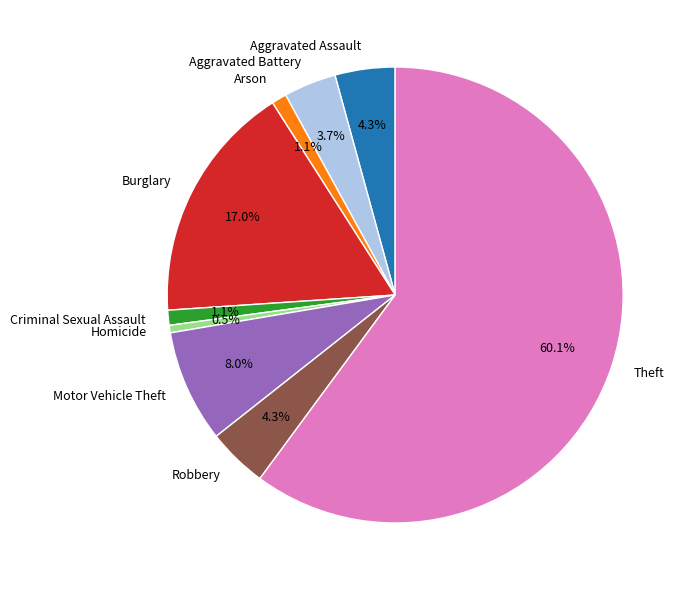

Between Aggravated Battery and Aggravated Assault, which is larger?

Aggravated Assault